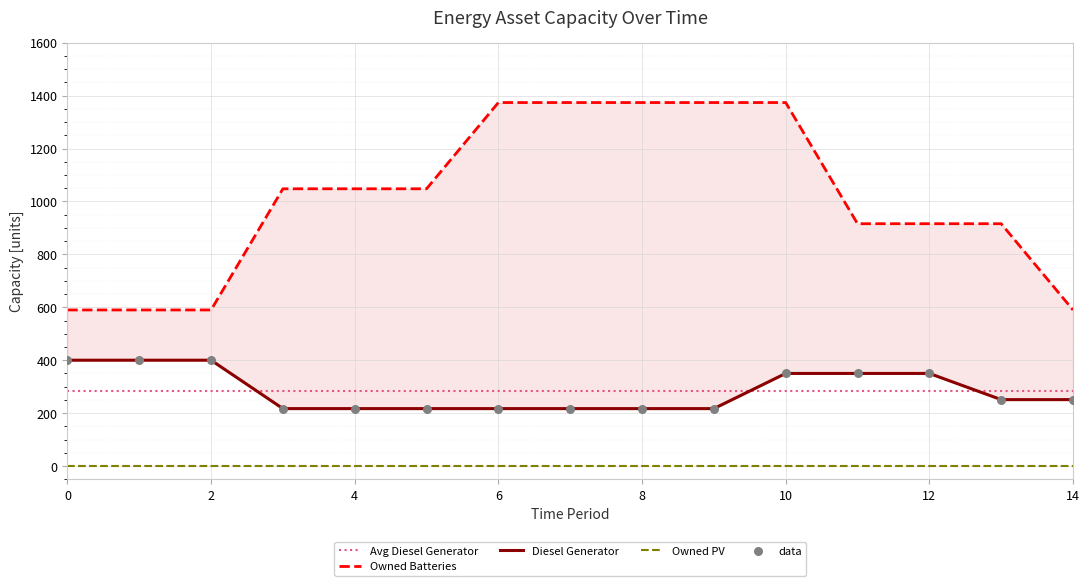

At how many categories does at least one series exceed 1000?

8